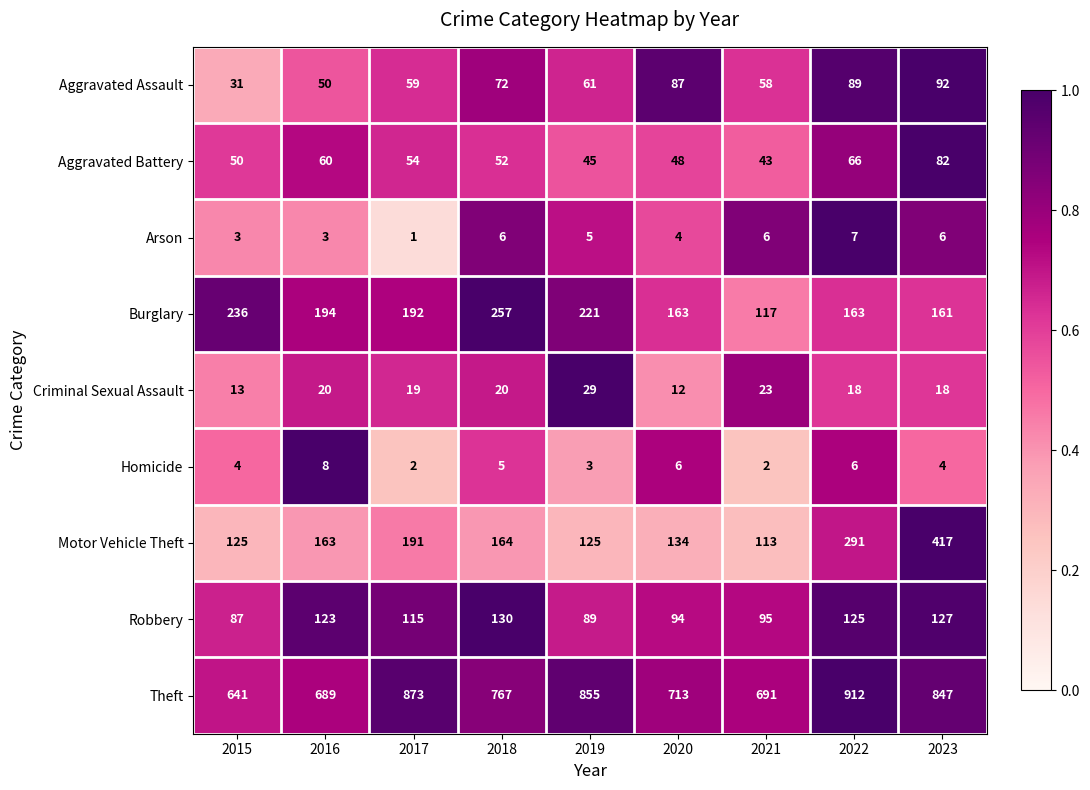

What is the minimum value for Criminal Sexual Assault?

12